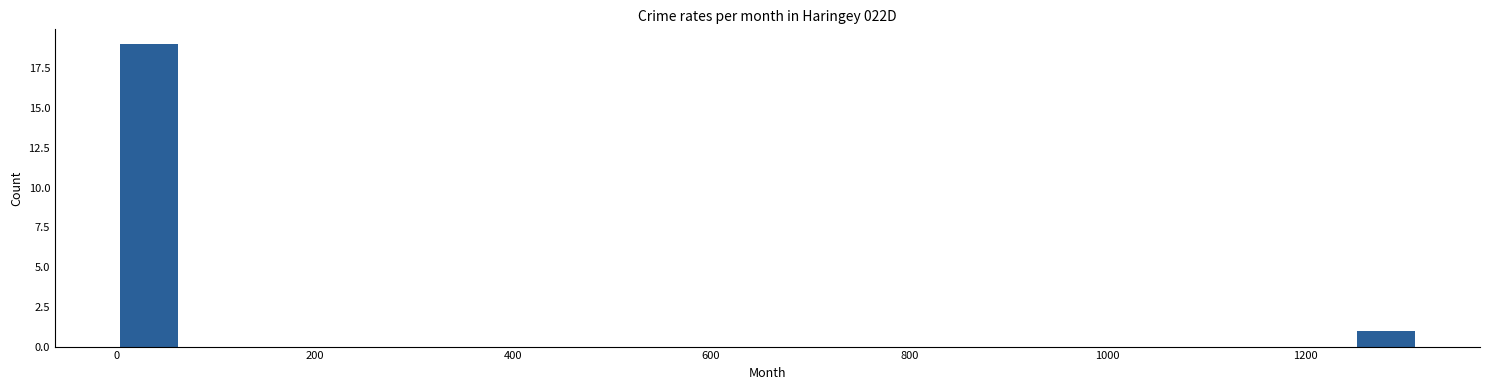

Around what value on the x-axis is the tallest bar? Give the approximate position of its centre, as read against the axis.

40